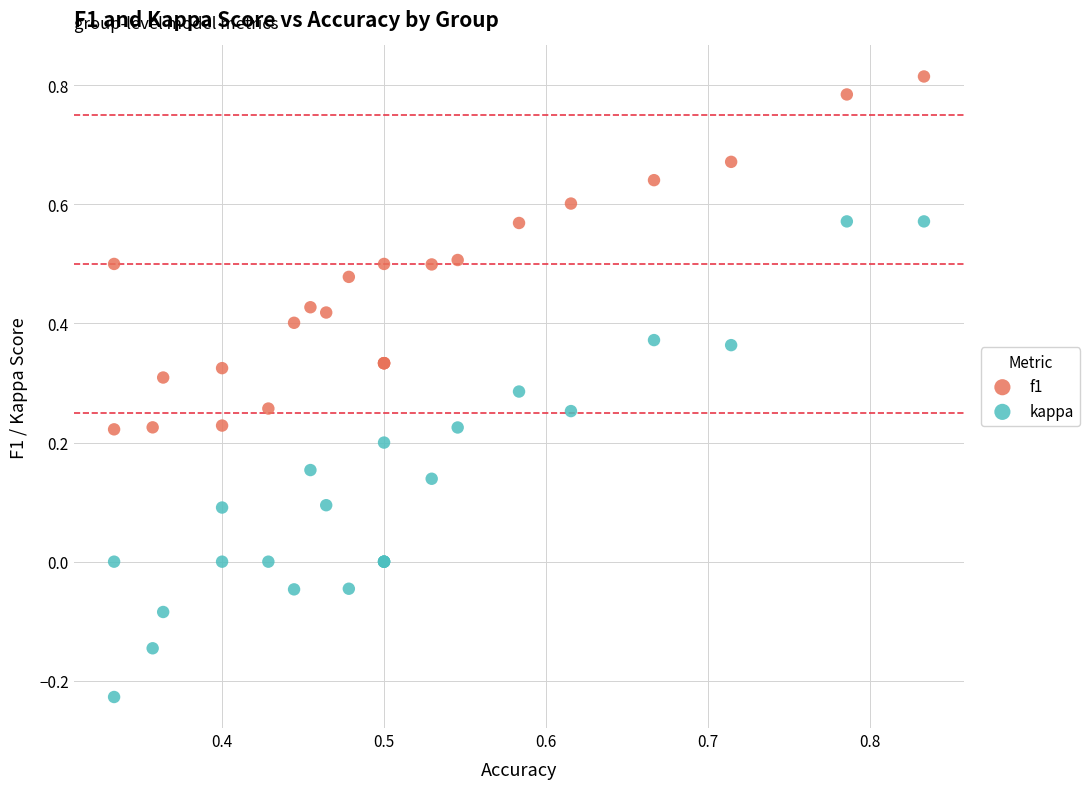

Which series contains the highest Y value?

f1